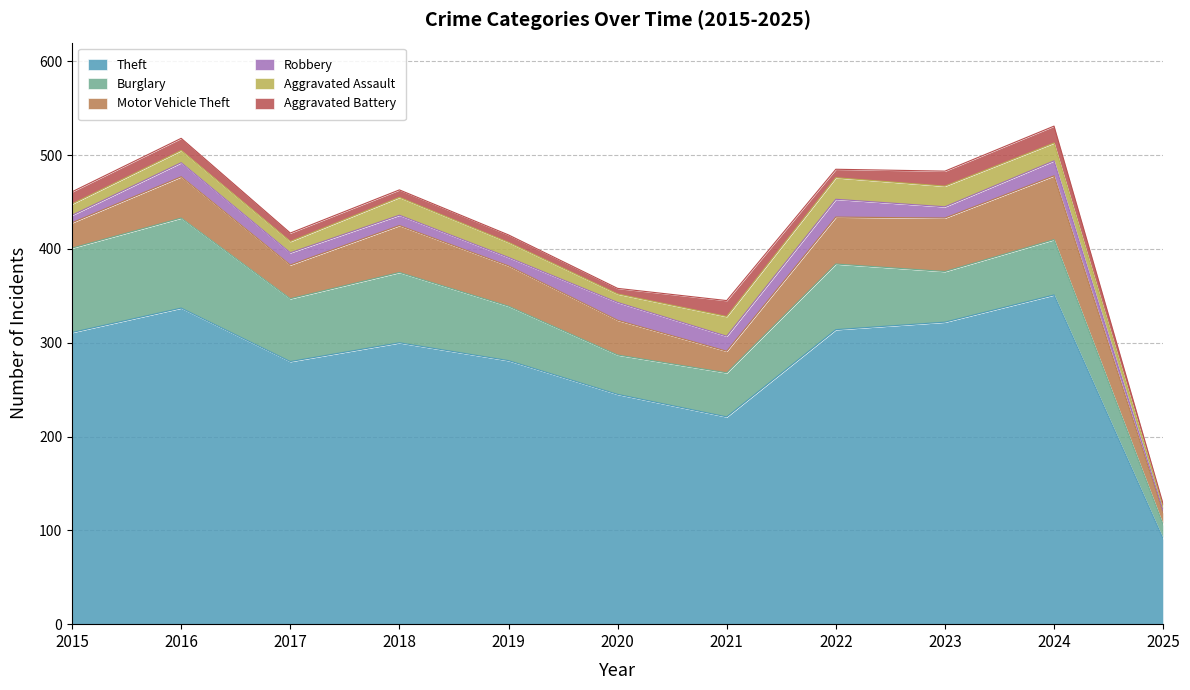

Rank the series at 2015 from highest to lowest value.

Theft, Burglary, Motor Vehicle Theft, Aggravated Battery, Aggravated Assault, Robbery